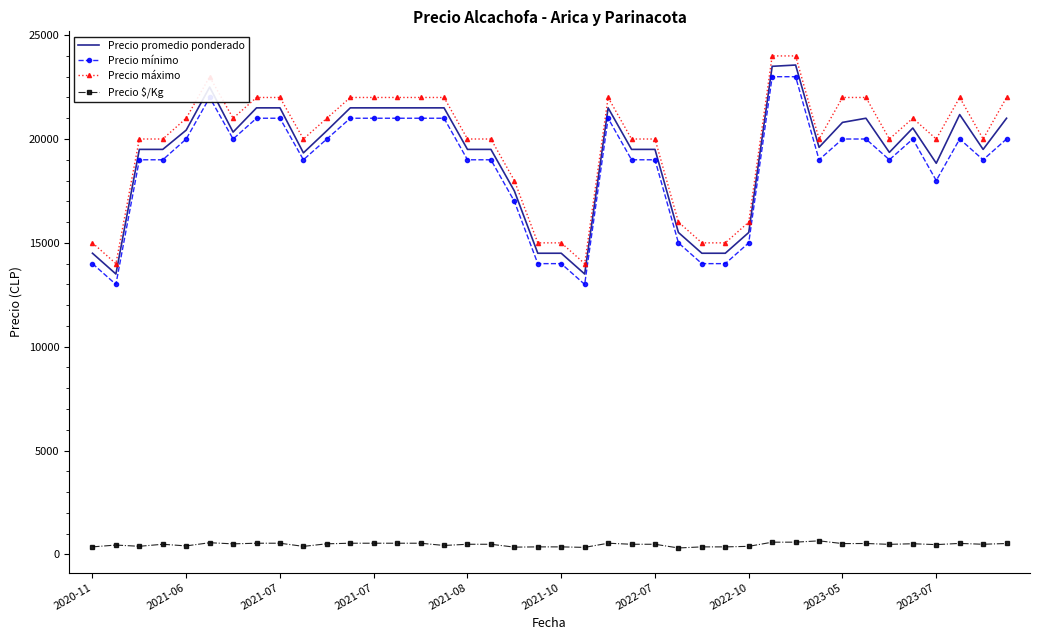

Which series has the largest range (max minus min)?

Precio promedio ponderado